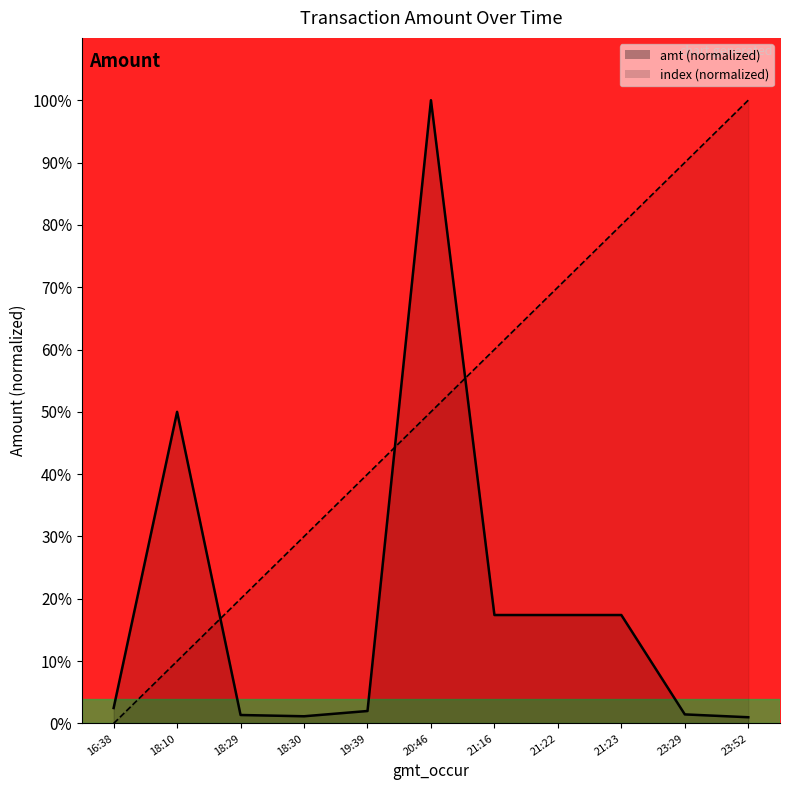

Which series ends up on top after the final intersection of amt and index?

index